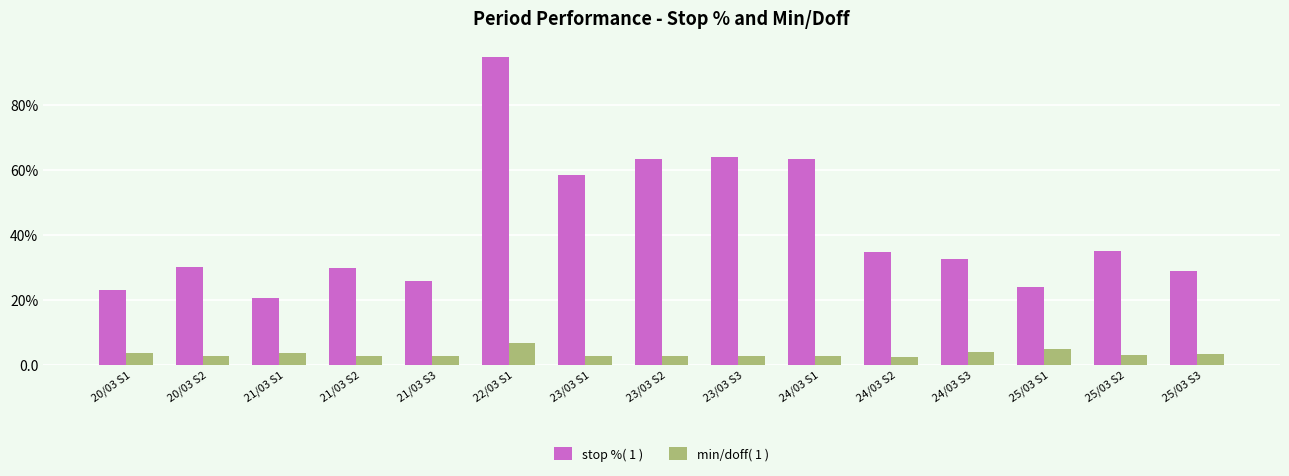

What is the difference between the maximum and minimum values in the min/doff( 1 ) series?

4.2